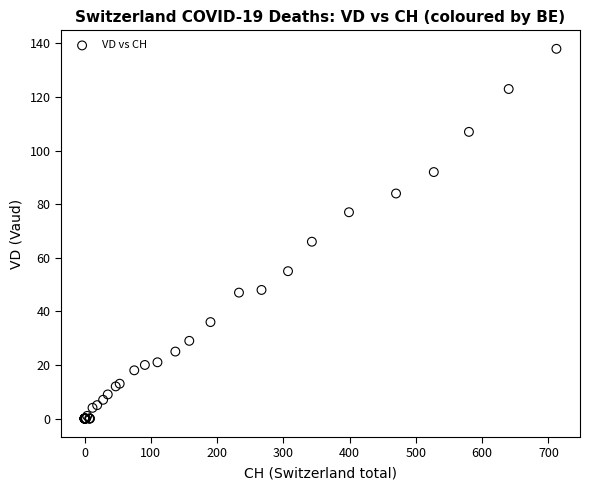

What Y value in the scatter plot is closest to 69?

66